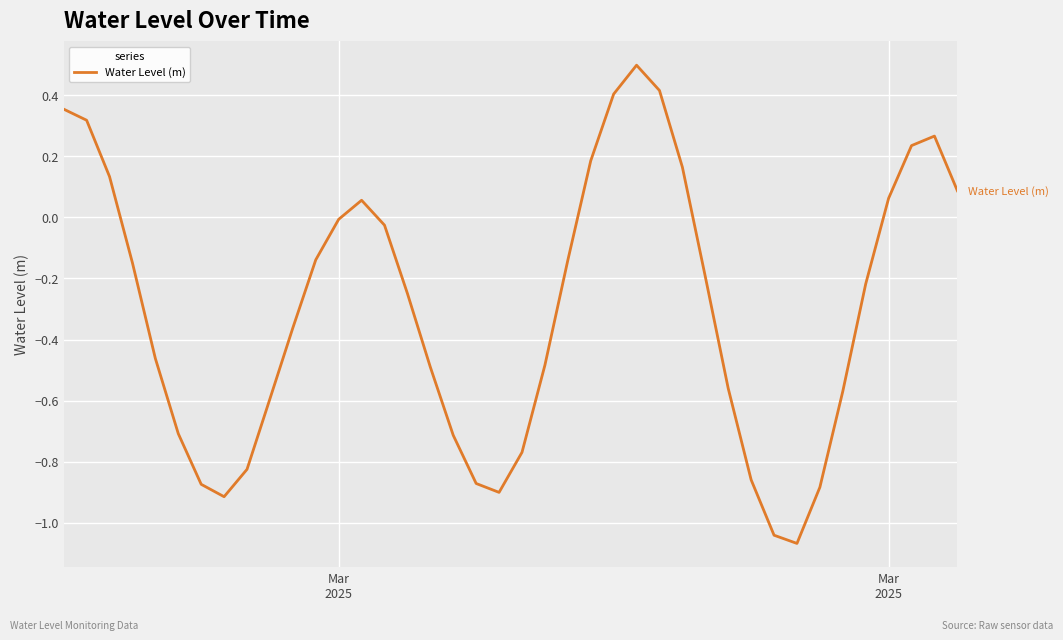

True or false: there are more than 0 points higher than both neighbors.

True